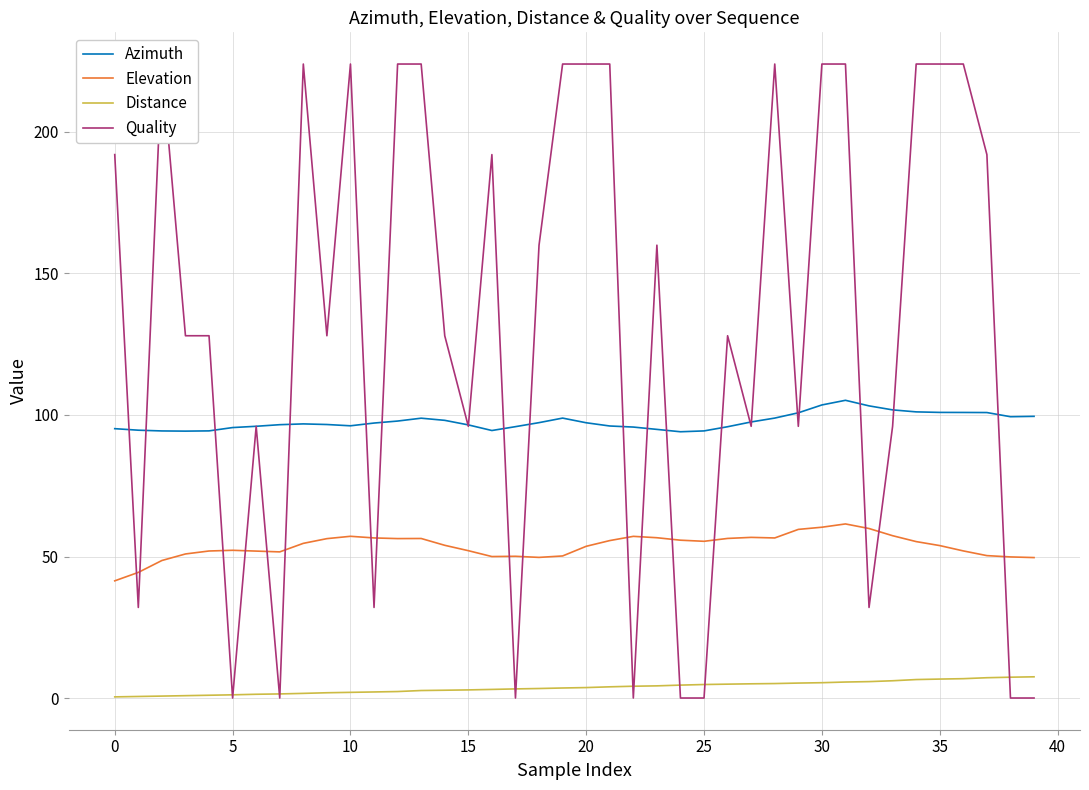

True or false: Azimuth and Distance intersect in this chart.

False